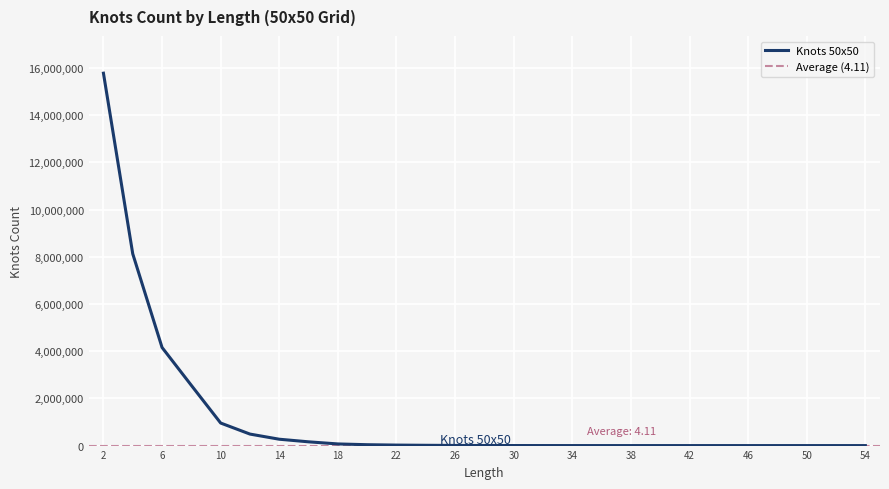

Reading right to left, transcribe all the data shown in this chart.

54=5	52=1	50=3	48=7	46=8	44=30	42=53	40=106	38=159	36=266	34=547	32=1036	30=1804	28=3021	26=5824	24=12283	22=21103	20=36978	18=69628	16=159099	14=269480	12=487391	10=955357	8=2550863	6=4156588	4=8124559	2=15776591